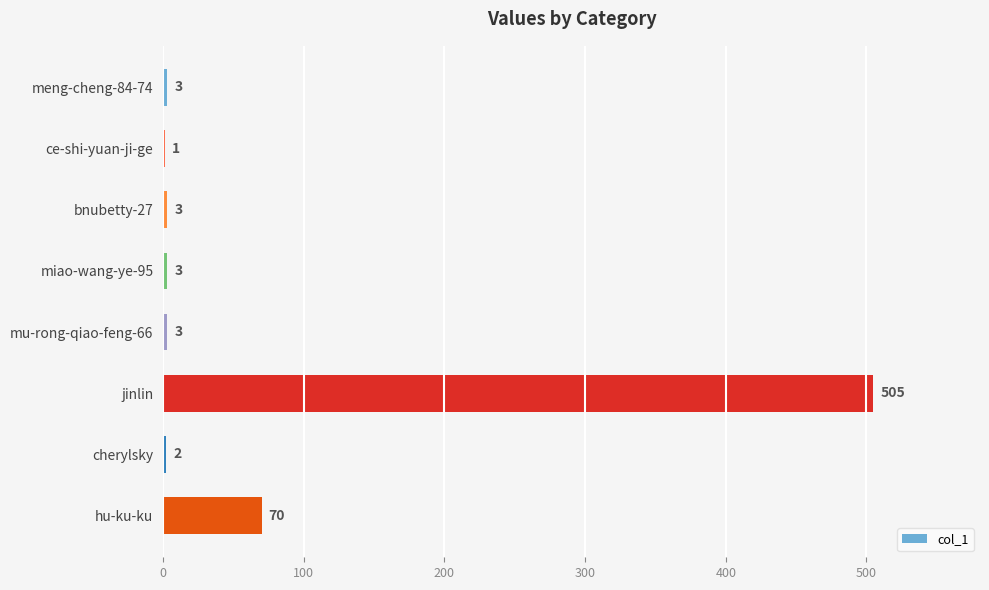

What is the approximate value at hu-ku-ku?

70